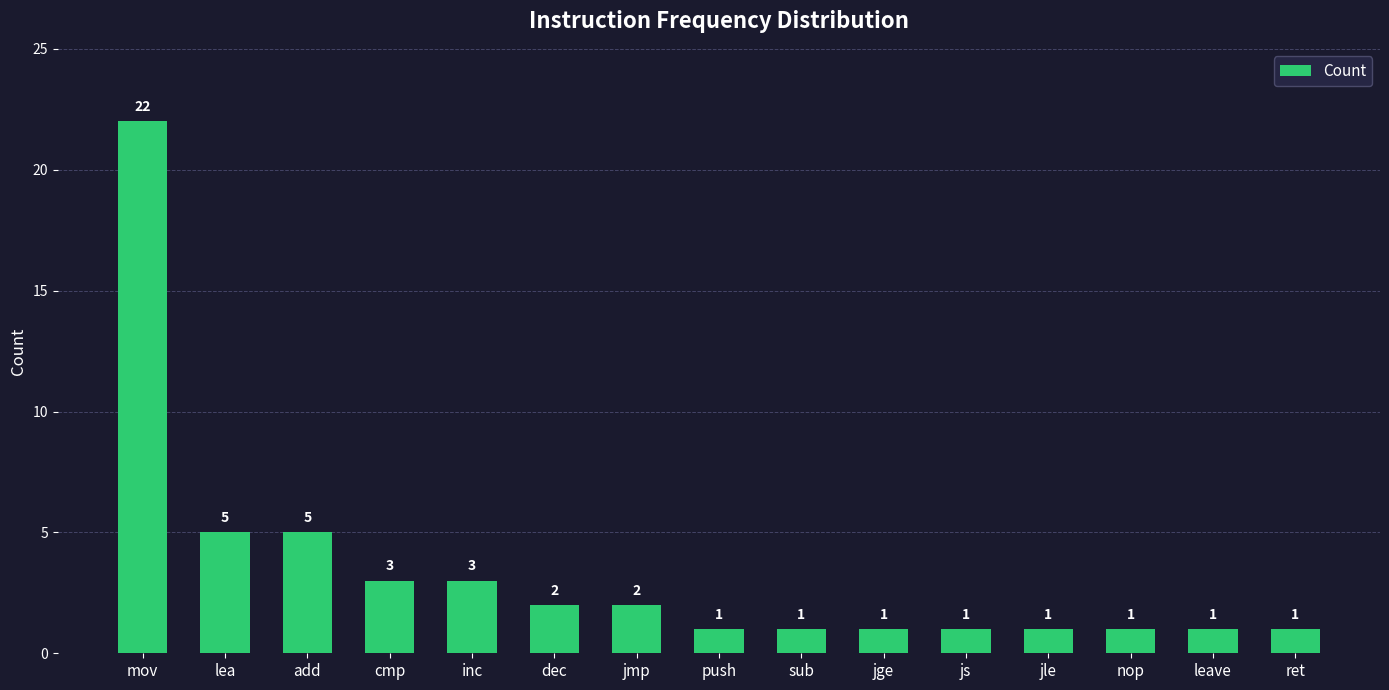

What is the sum of the values at mov and add?

27